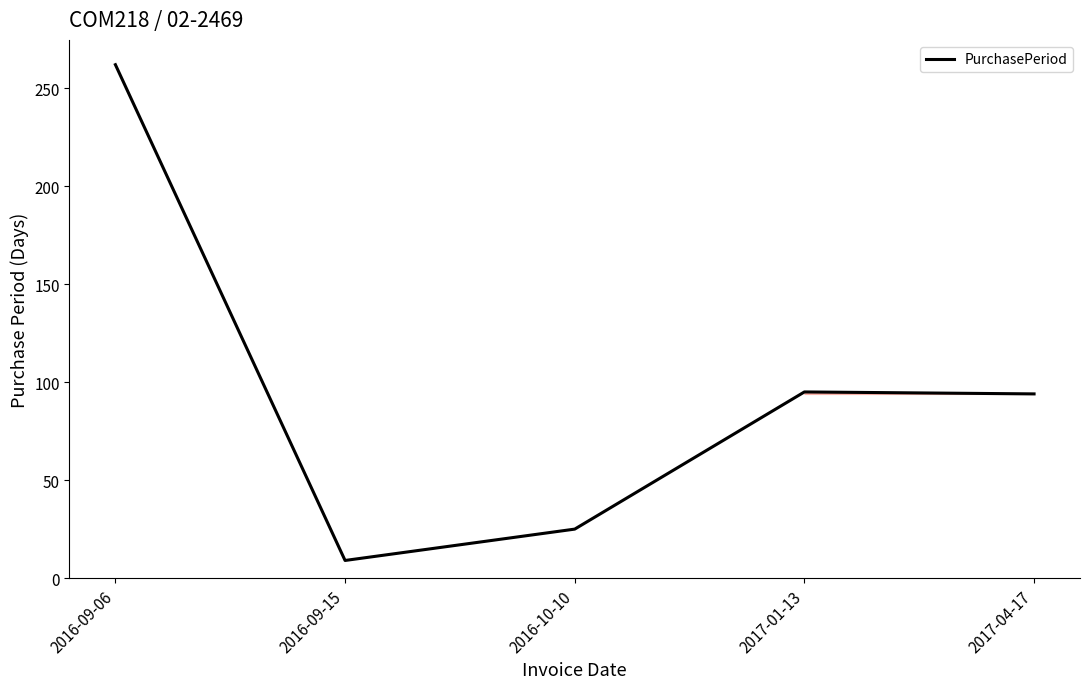

At which label does the data first exceed 94?

2016-09-06